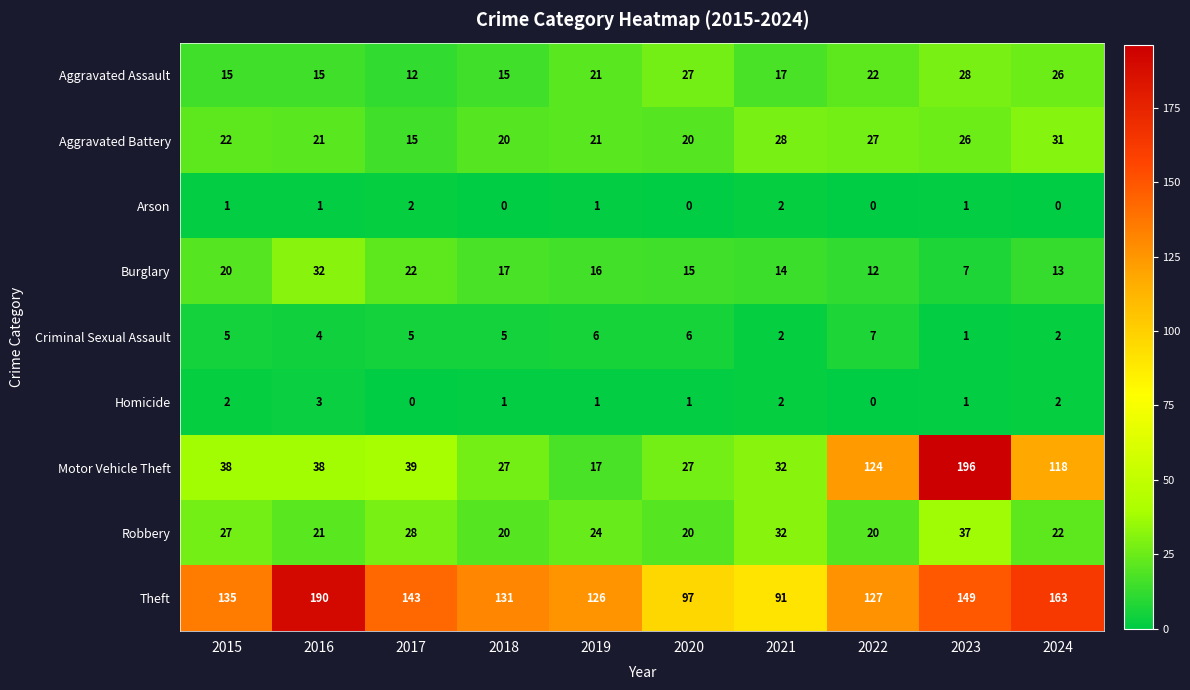

What is the difference between the maximum and minimum values in the Homicide series?

3